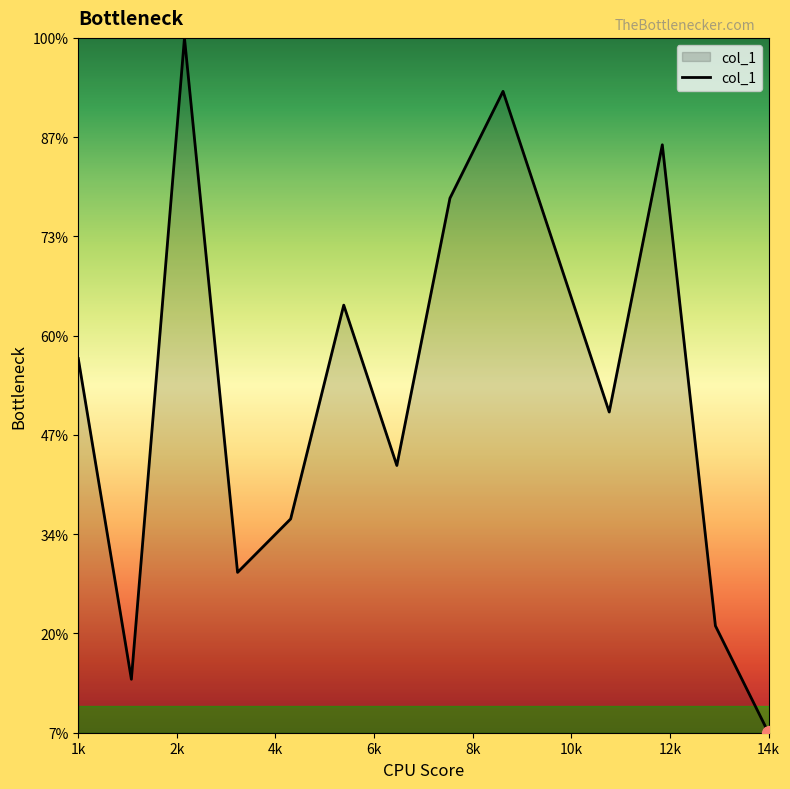

Does the chart have visible grid lines?

No